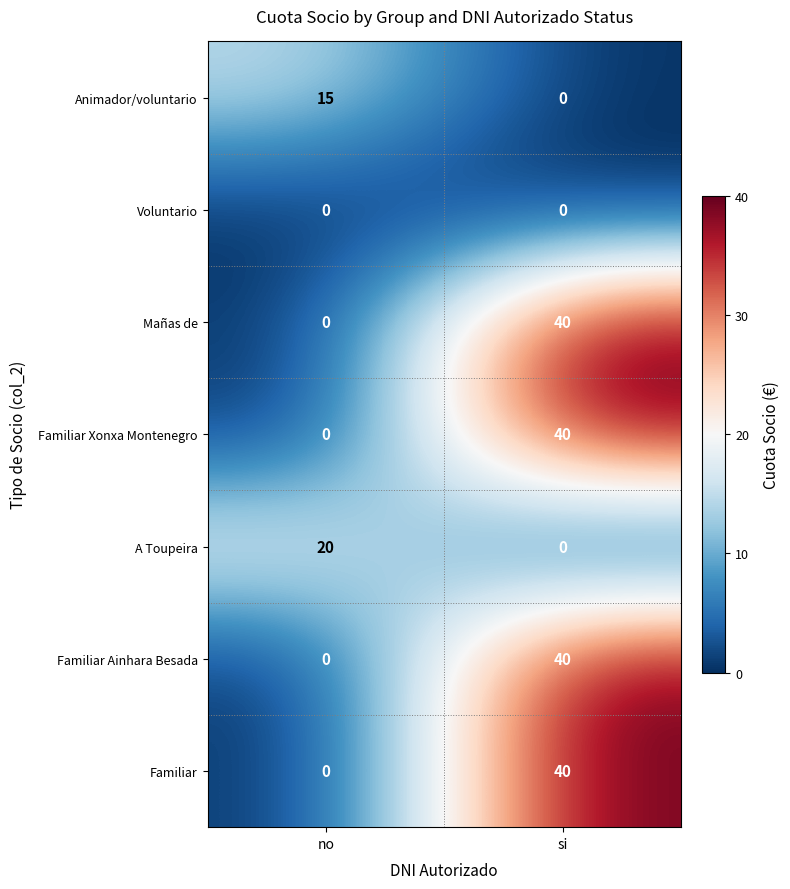

The value of Voluntario at si is 0. True or false?

True